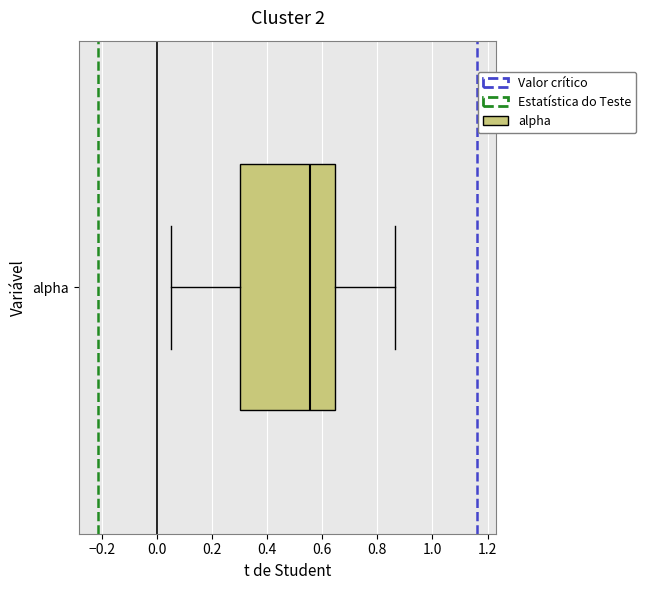

Transcribe this box plot: give where the median line is, the range the box spans, and where the two whiskers end, as read against the x-axis. The values are not printed on the chart, so give them approximately, as read against the axis.

median 0.56, box 0.30 to 0.64, whiskers 0.04 to 0.86